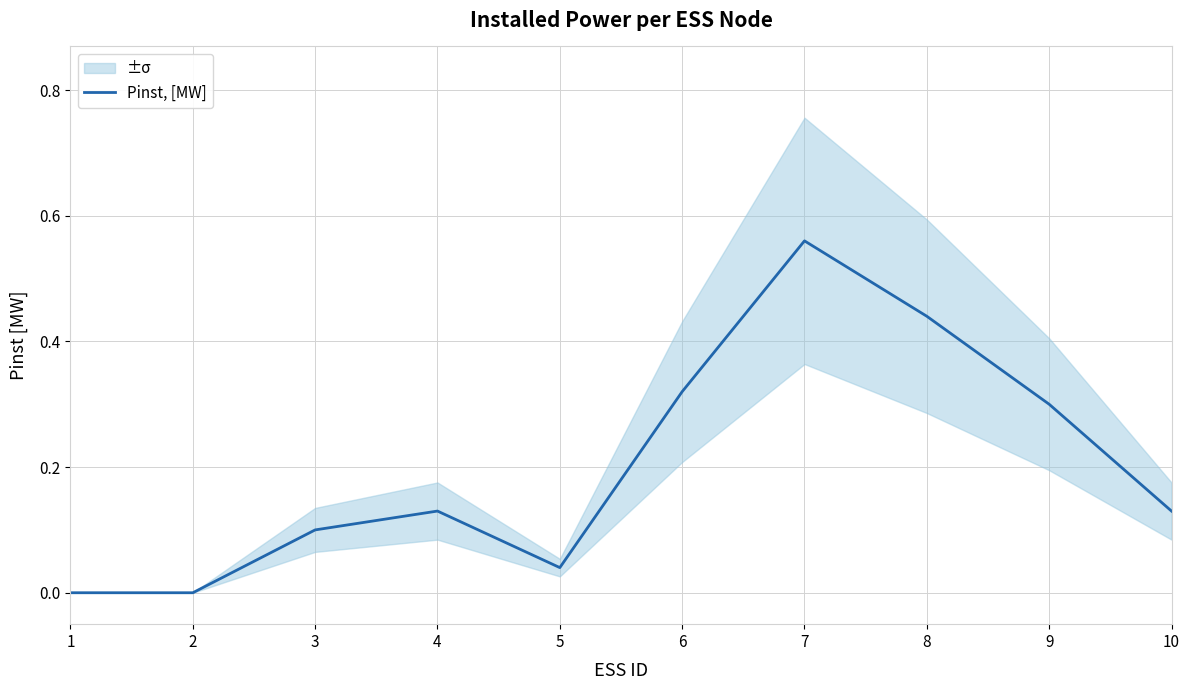

How many values are above zero?

8